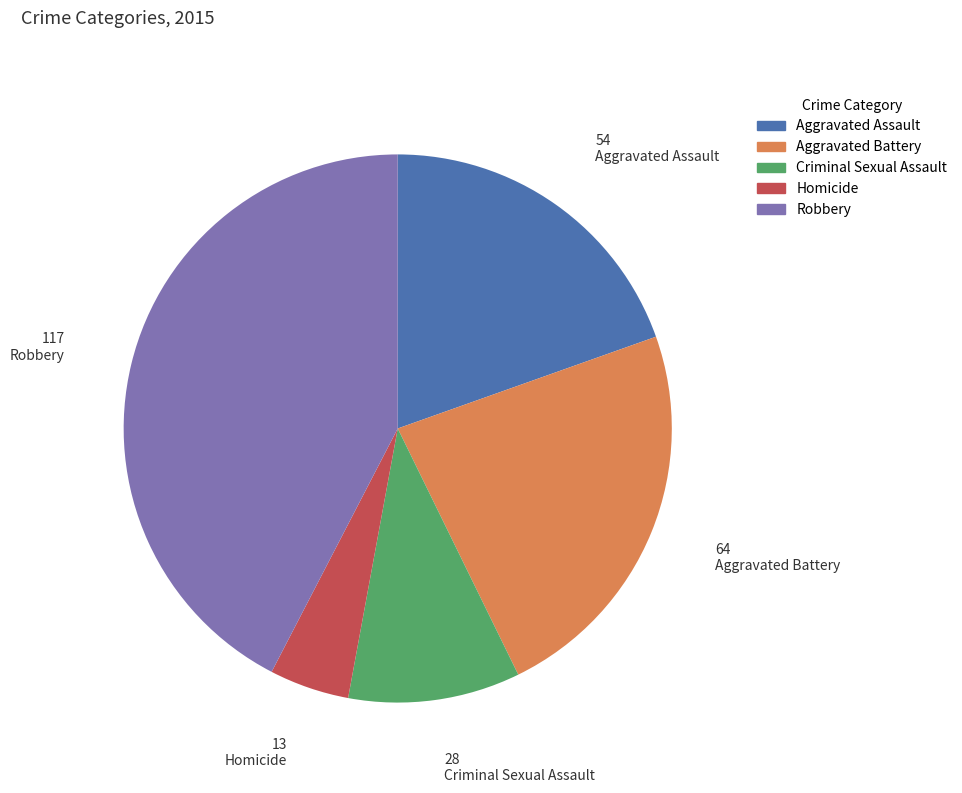

The Criminal Sexual Assault slice represents 10% of the pie. True or false?

True